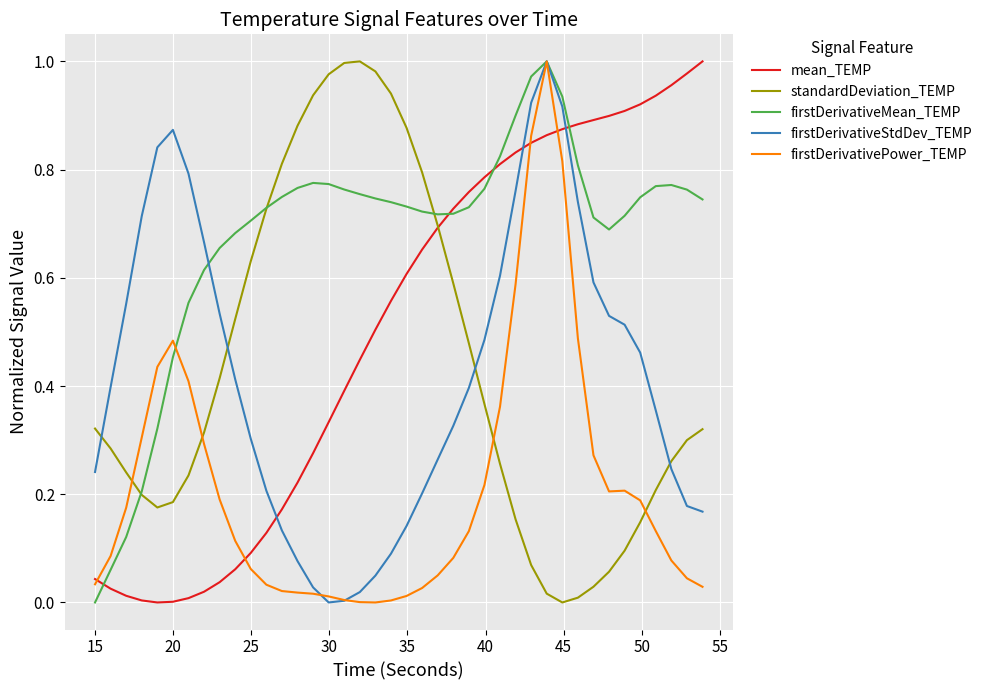

How many distinct data groups are displayed?

5